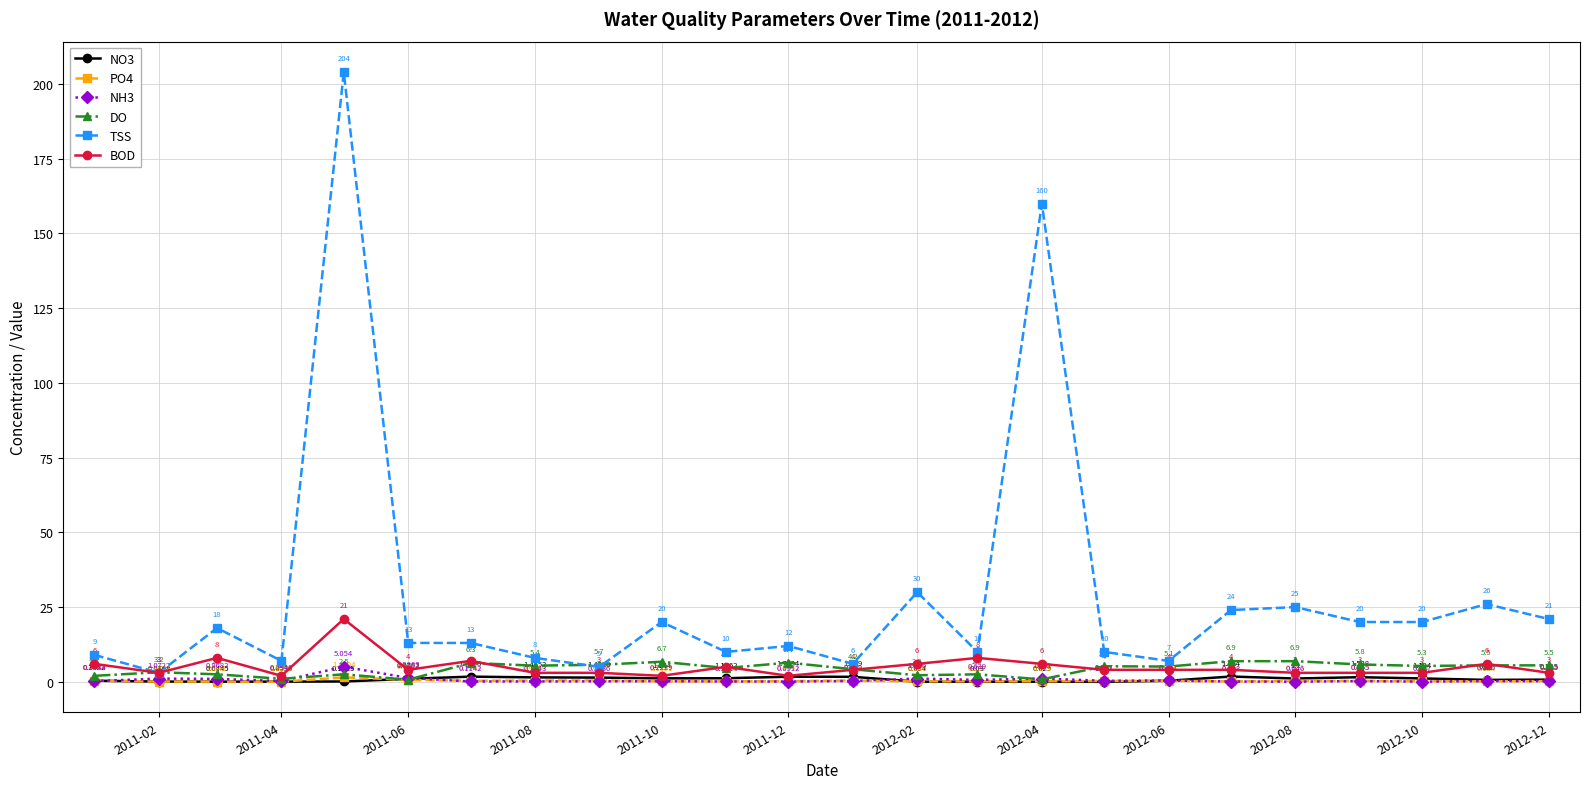

Does the chart display data point markers on the line(s)?

Yes